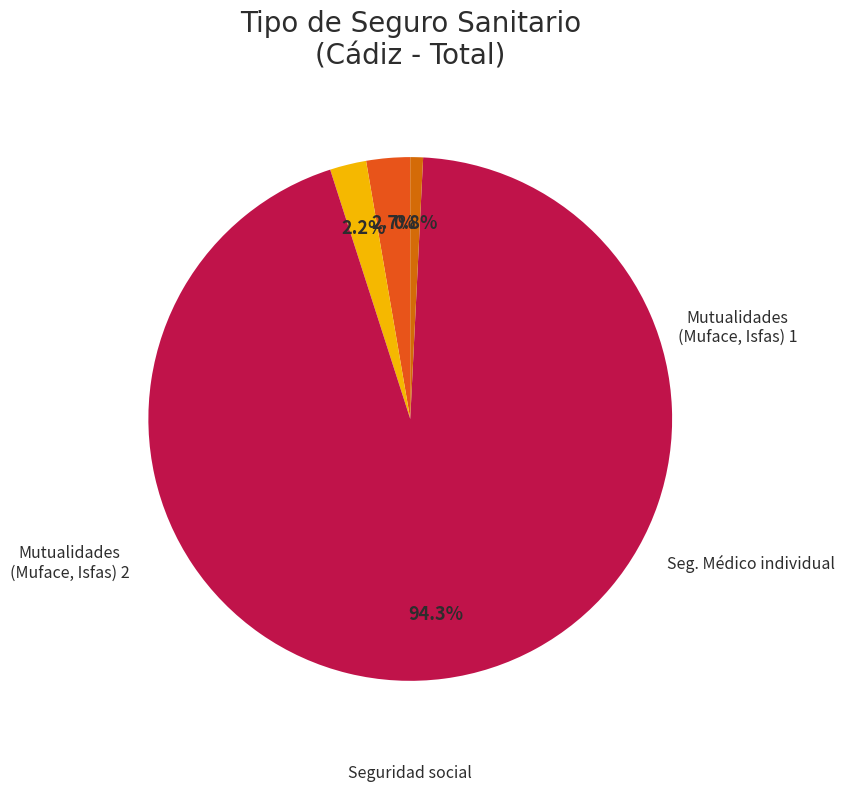

Which category has the smallest portion of the pie?

Seguro Médico concertado individualmente